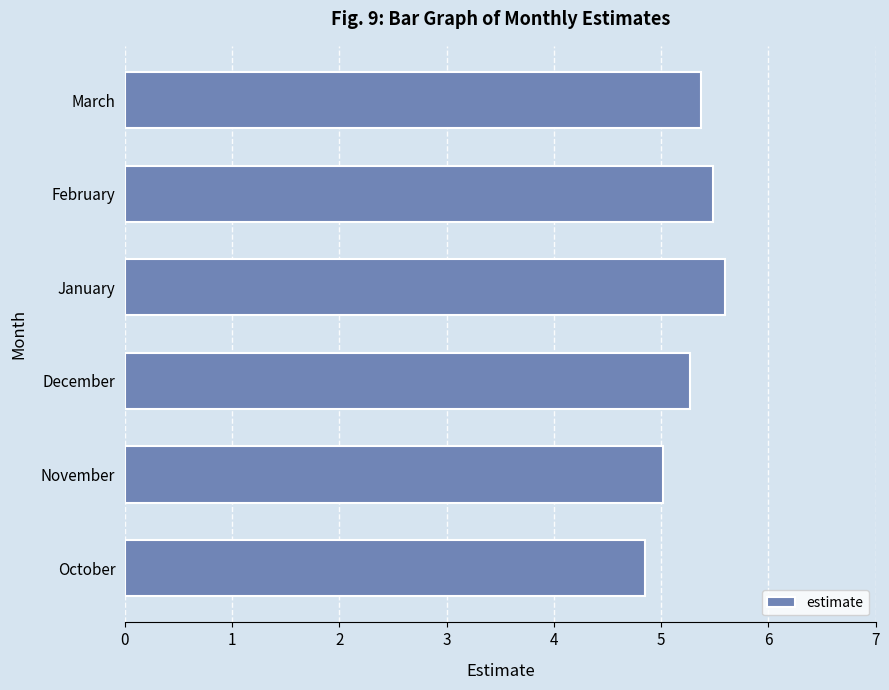

Reading bottom to top, what are all the values shown in this chart?

October=4.9	November=5.0	December=5.3	January=5.6	February=5.5	March=5.4